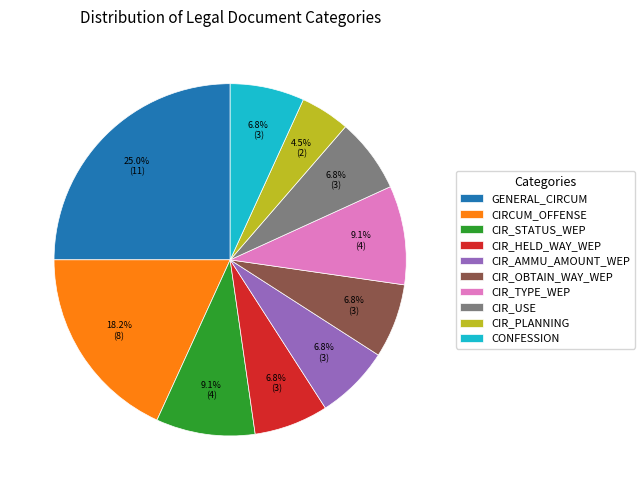

Combined, what portion of the pie is CIR_AMMU_AMOUNT_WEP and CIR_STATUS_WEP?

15.9%